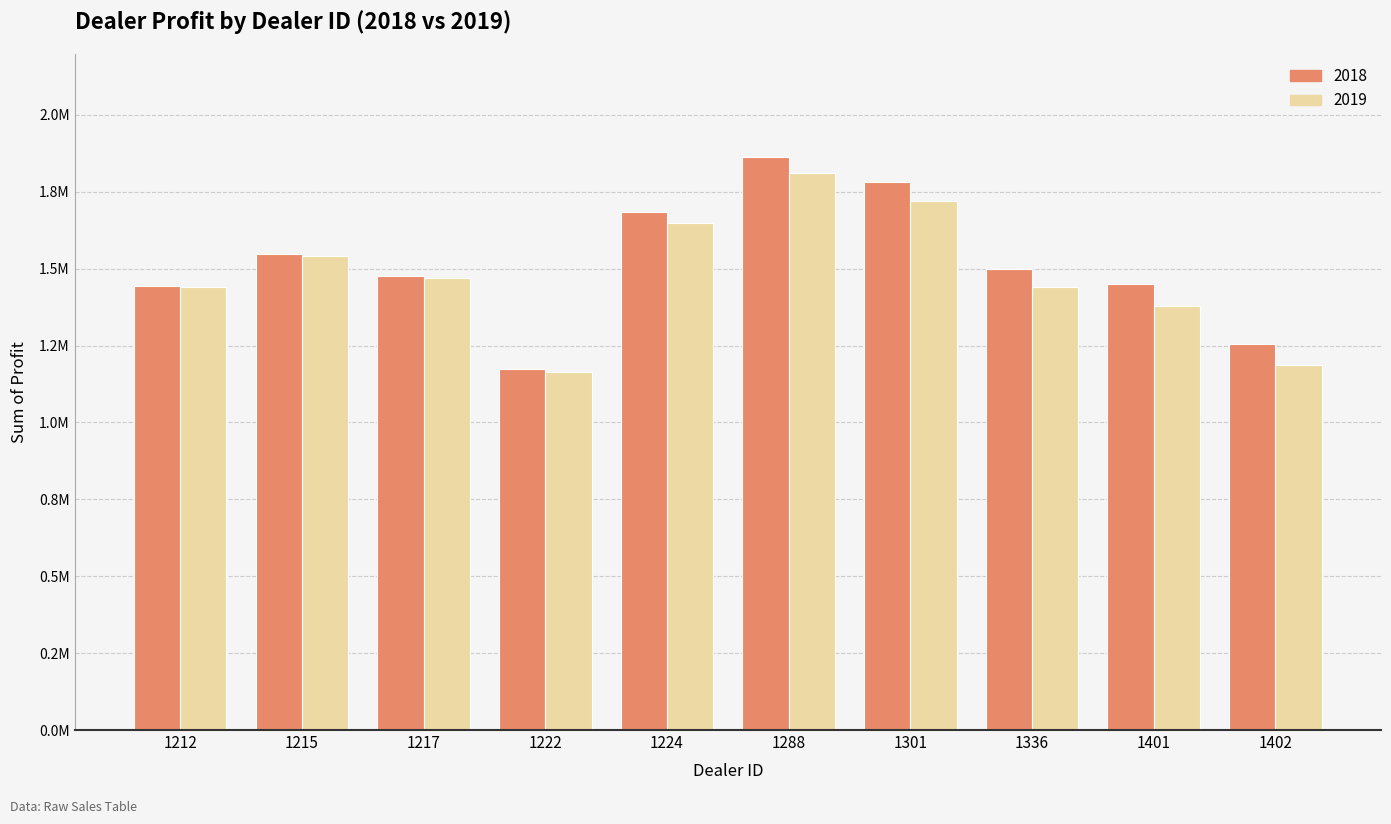

Read the 2019 value at 1217.

1468762.5